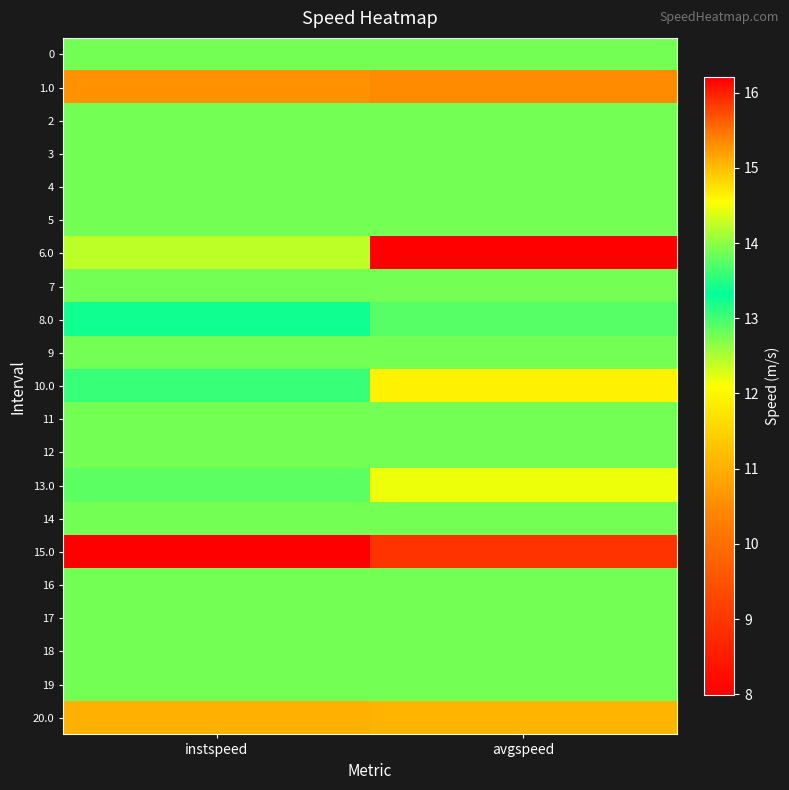

Count the number of categories in the chart.

2